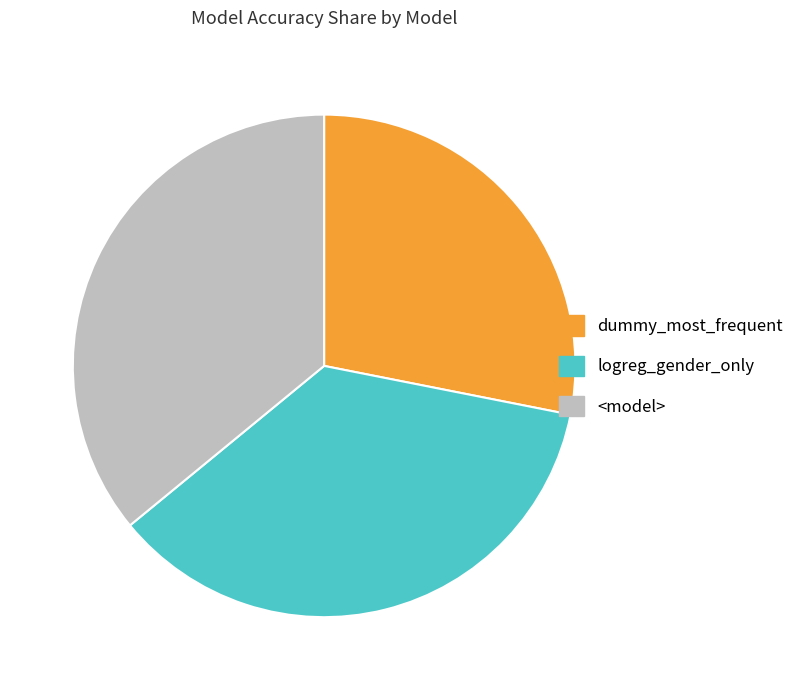

Which category has the smallest portion of the pie?

dummy_most_frequent